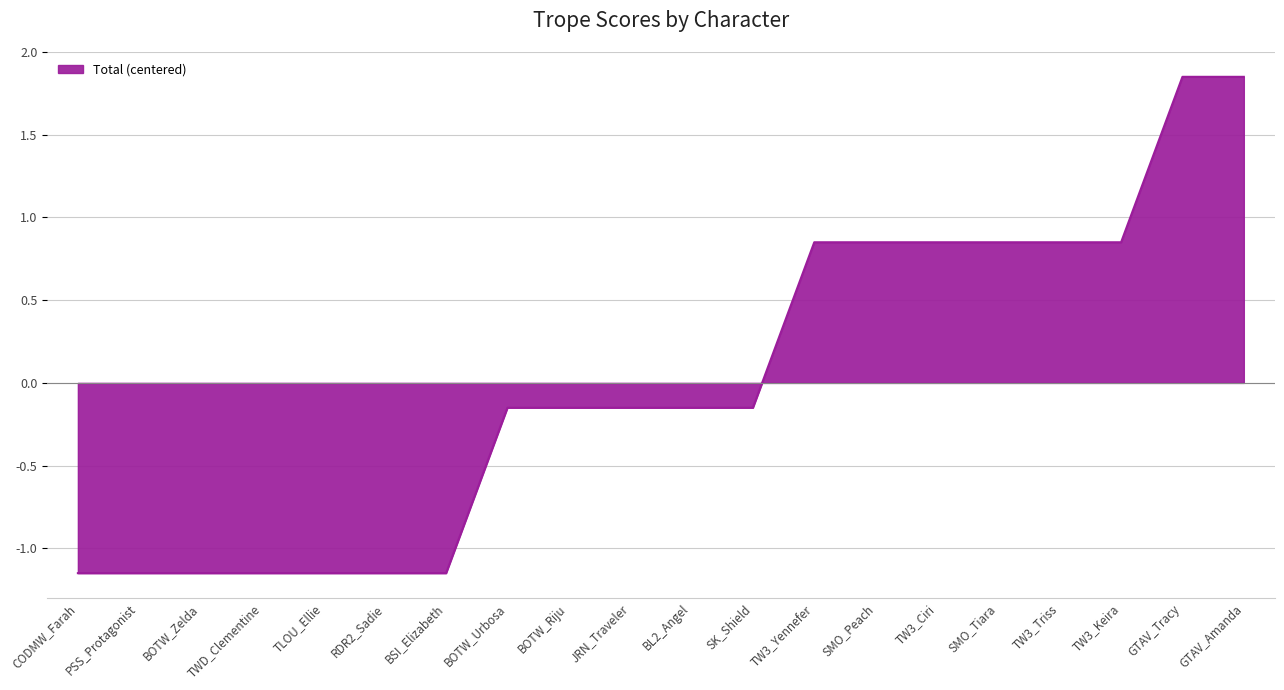

The chart shows a value of -0.5 at PSS_Protagonist. True or false?

False